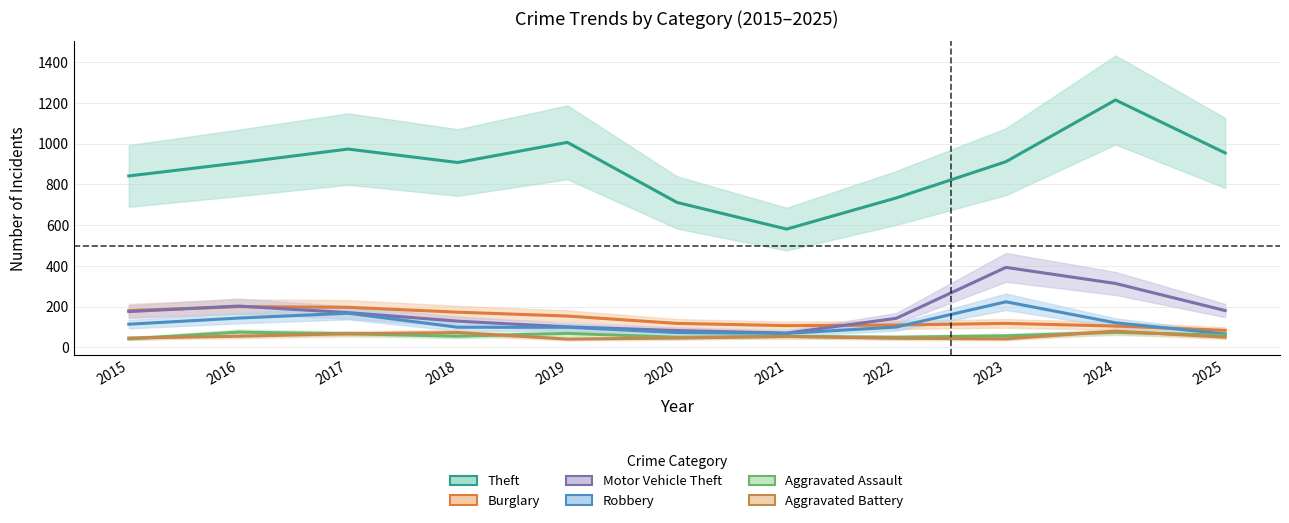

How many interior local valleys does the Motor Vehicle Theft series have?

1